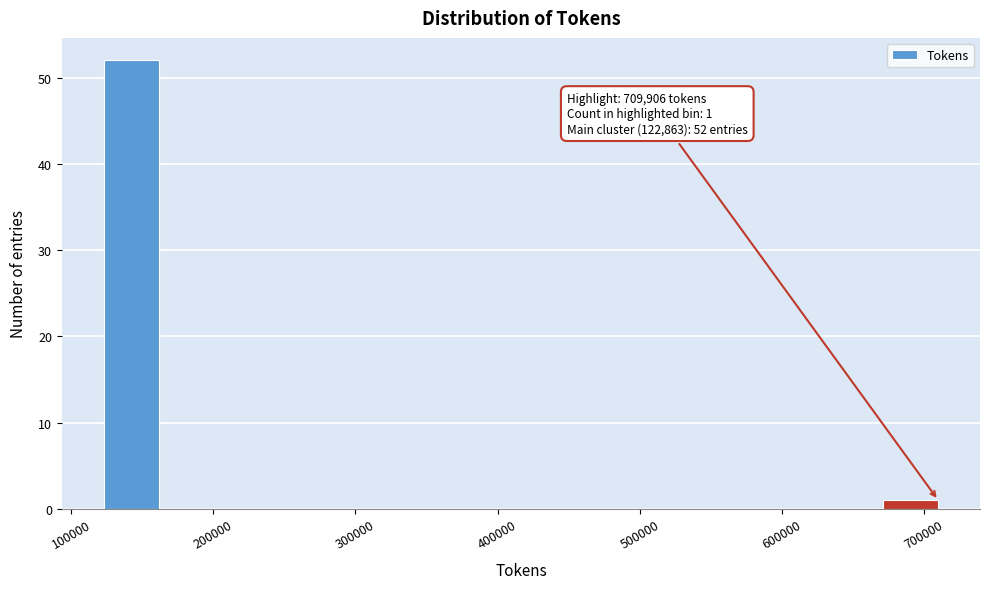

Around what value on the x-axis is the tallest bar? Give the approximate position of its centre, as read against the axis.

140000